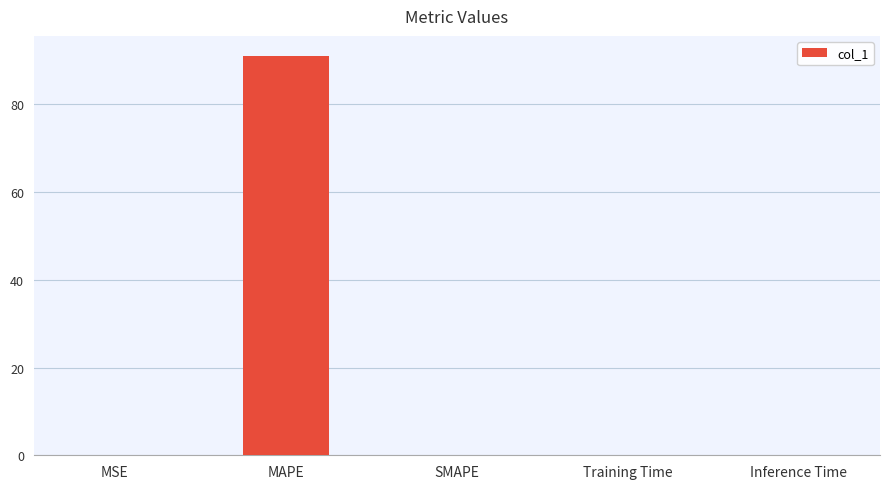

Are the bars horizontal?

No